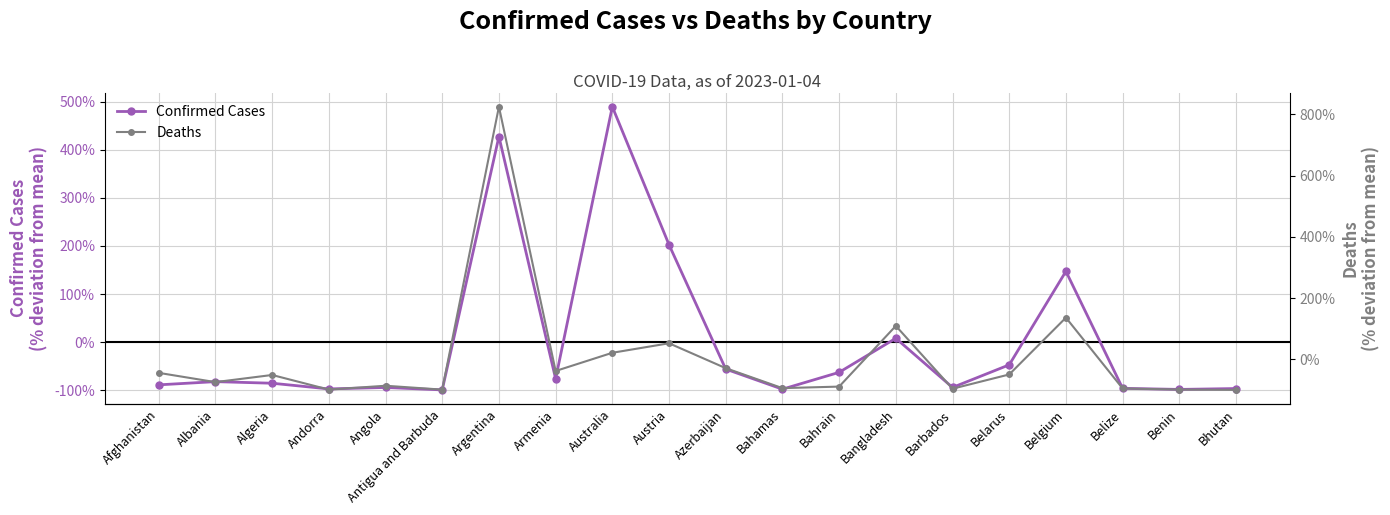

Read the Confirmed Cases value at Bahamas.

-98.0